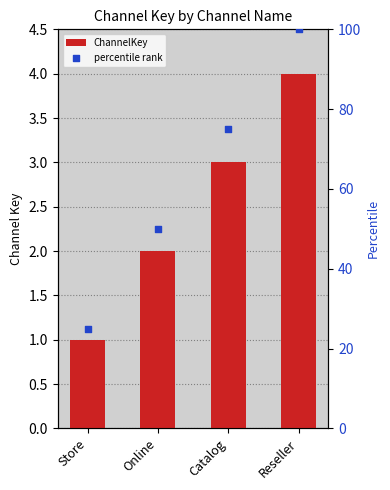

Which series has the largest total across all categories?

percentile rank